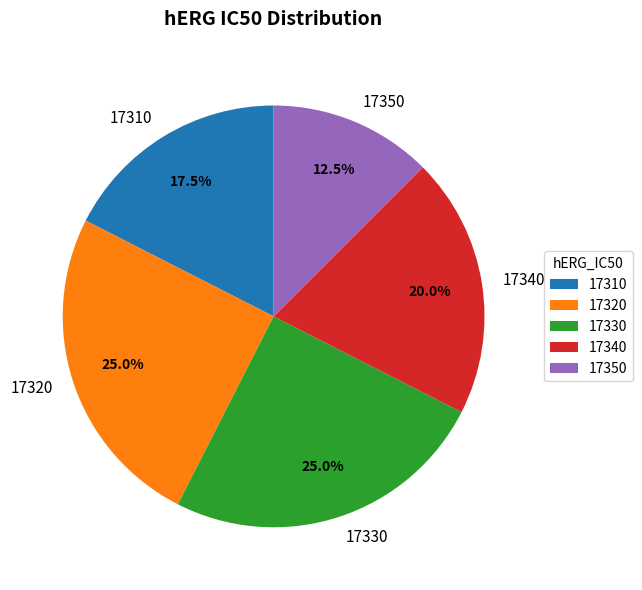

What is the ratio of the value at 17340 to the value at 17330?

0.8